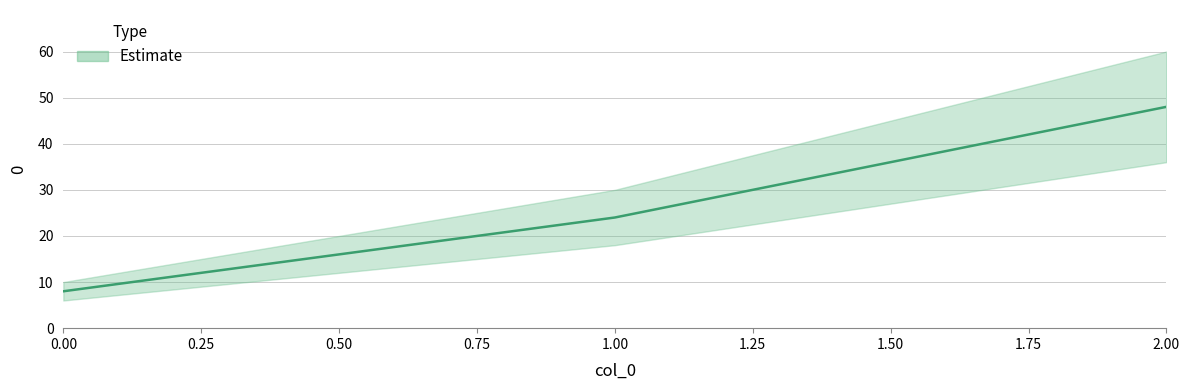

Count the values in the range 8 to 48.

3